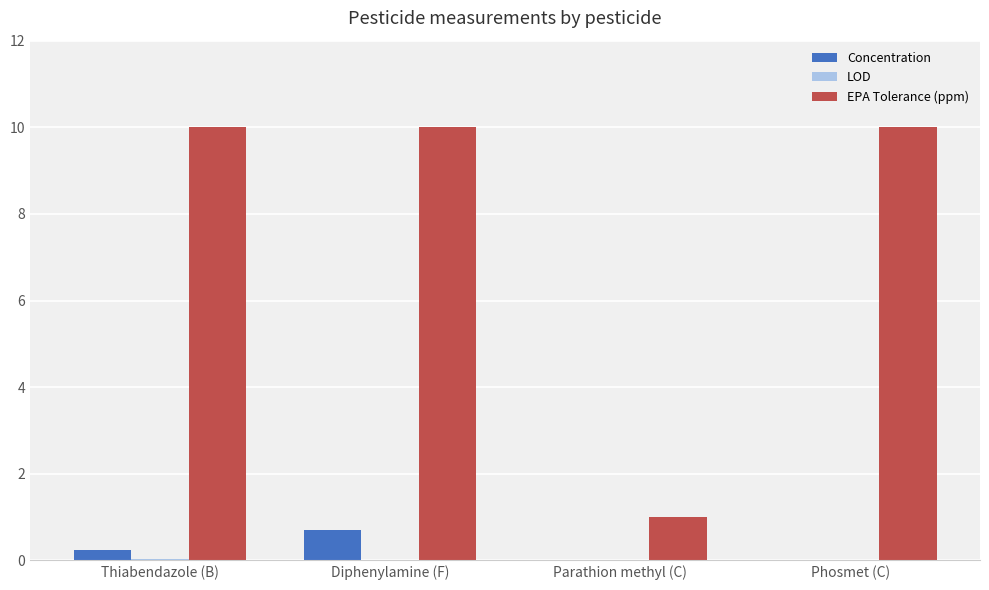

How many groups of bars are there?

4